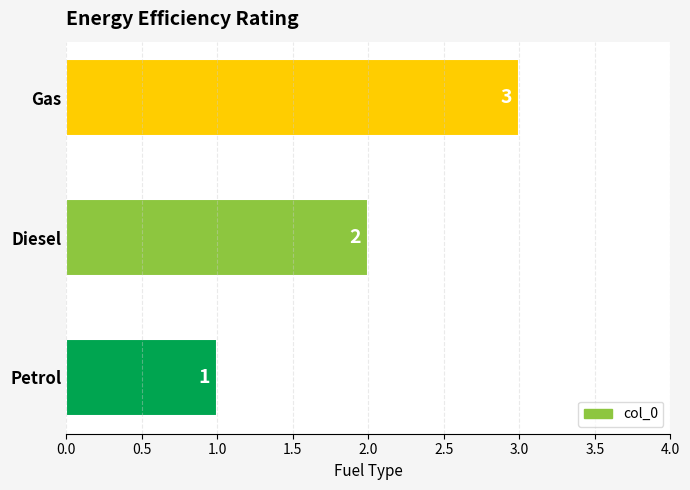

How many values are between 1 and 3?

3